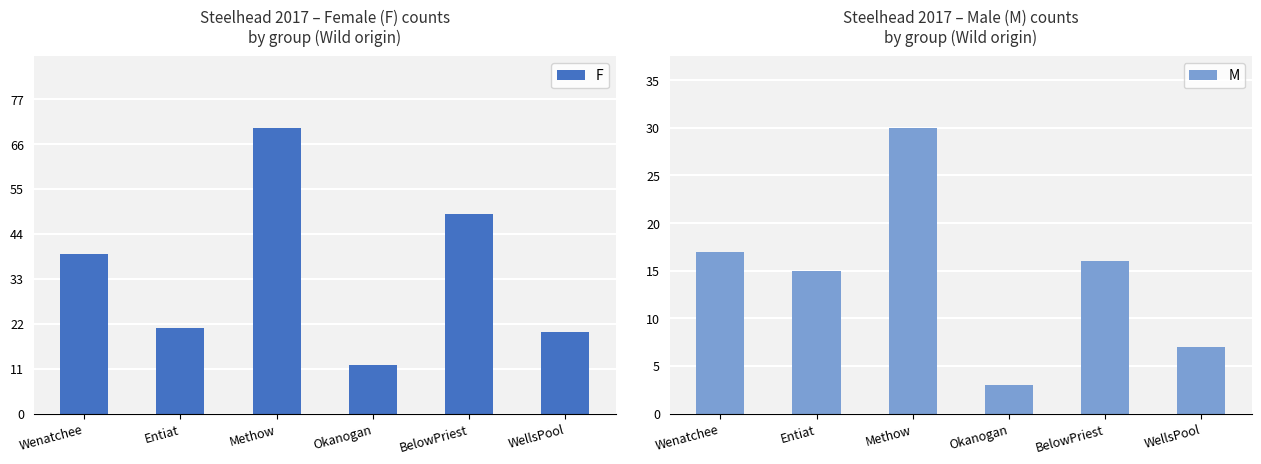

True or false: M has a value of 17 at Wenatchee.

True